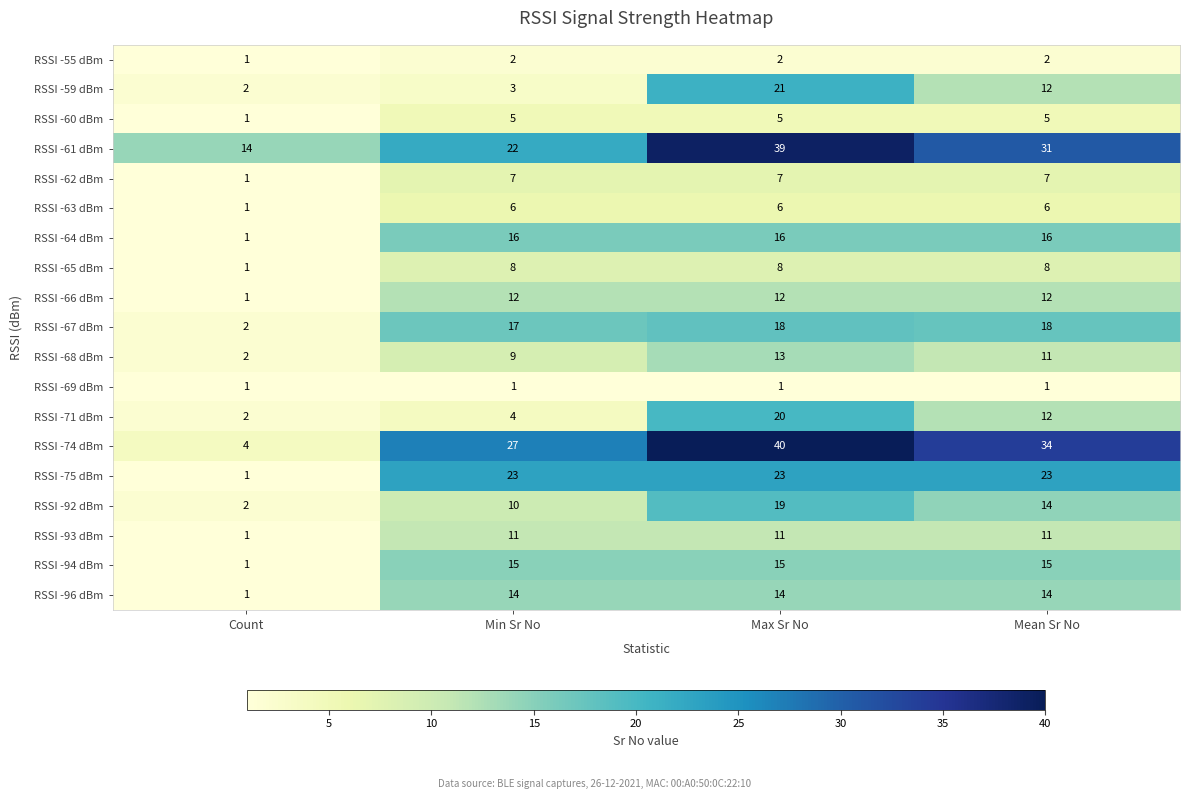

Which label corresponds to the largest value in the chart?

Max Sr No